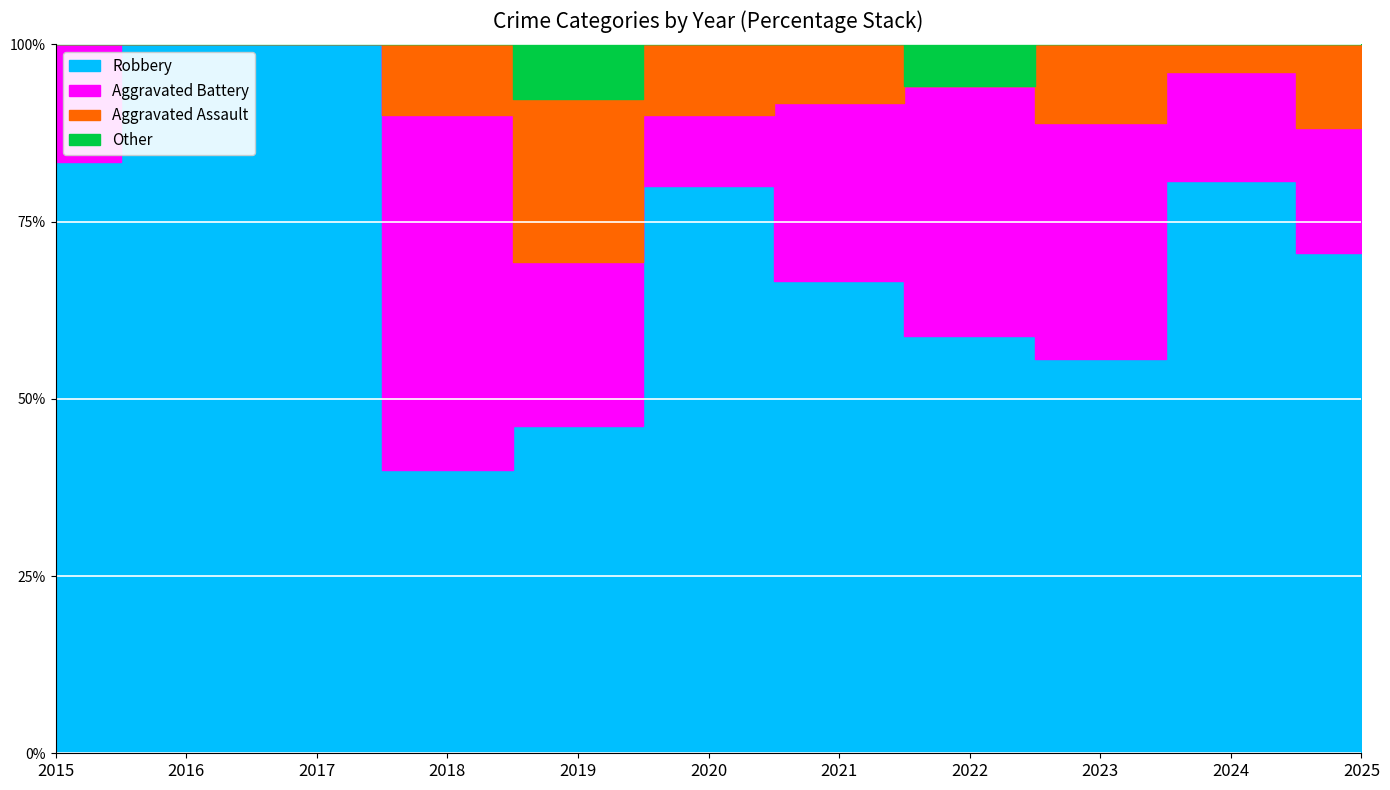

True or false: Total and Aggravated Battery cross at least once.

False